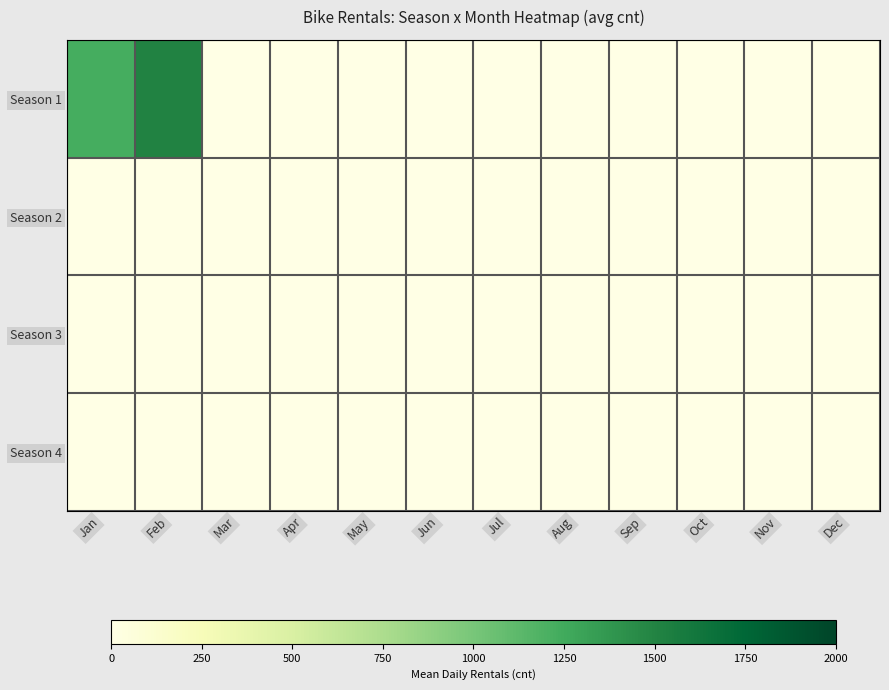

Which series has the widest spread of values?

Season 1